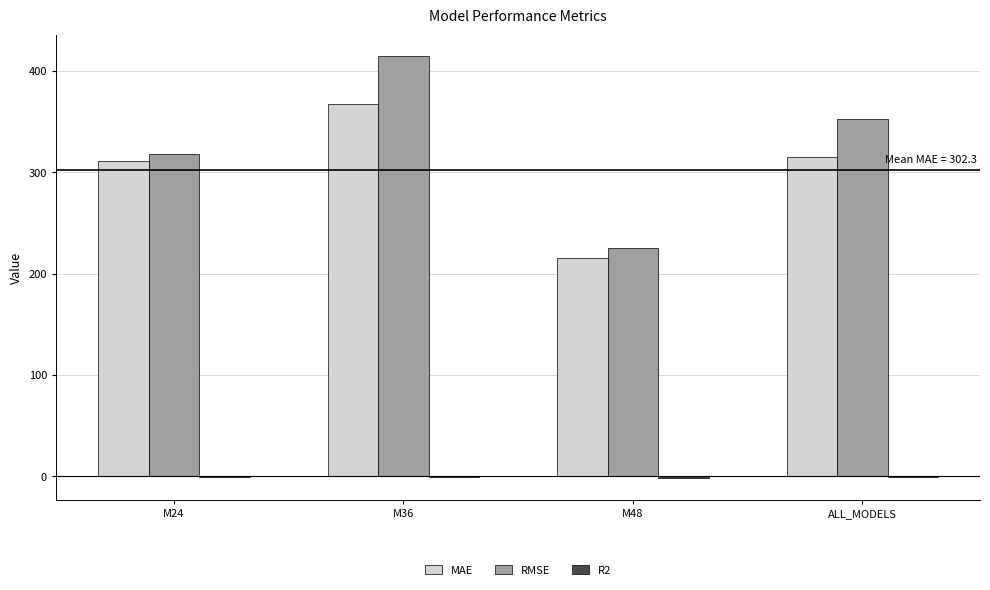

Which label corresponds to the largest value in the chart?

M36